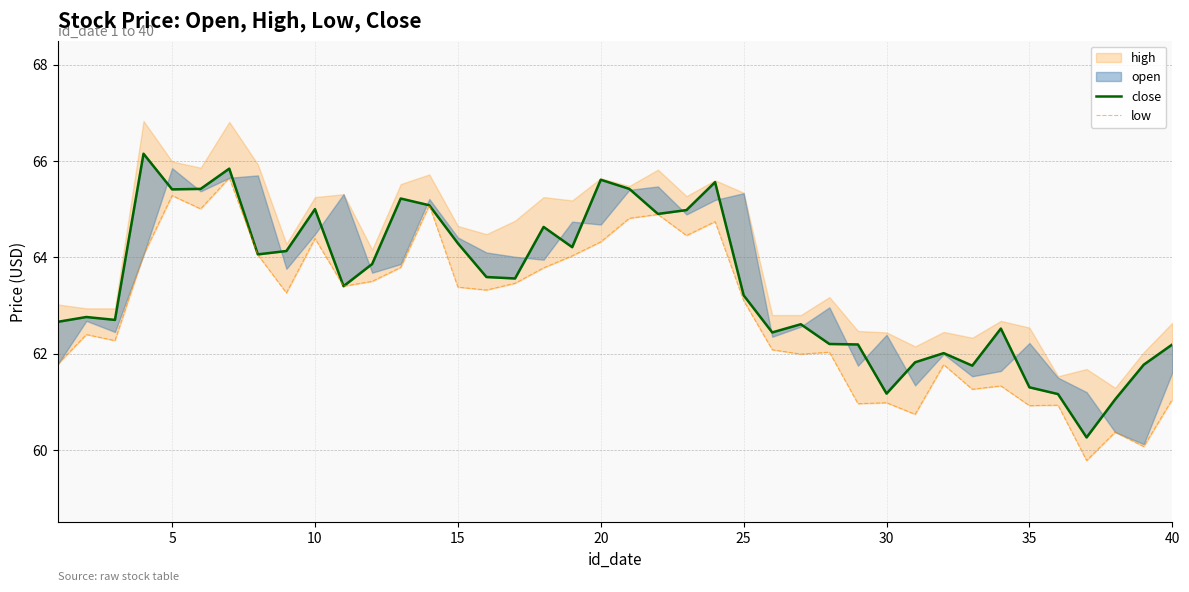

Is the value of low at 40 greater than the value of close at 36?

Yes